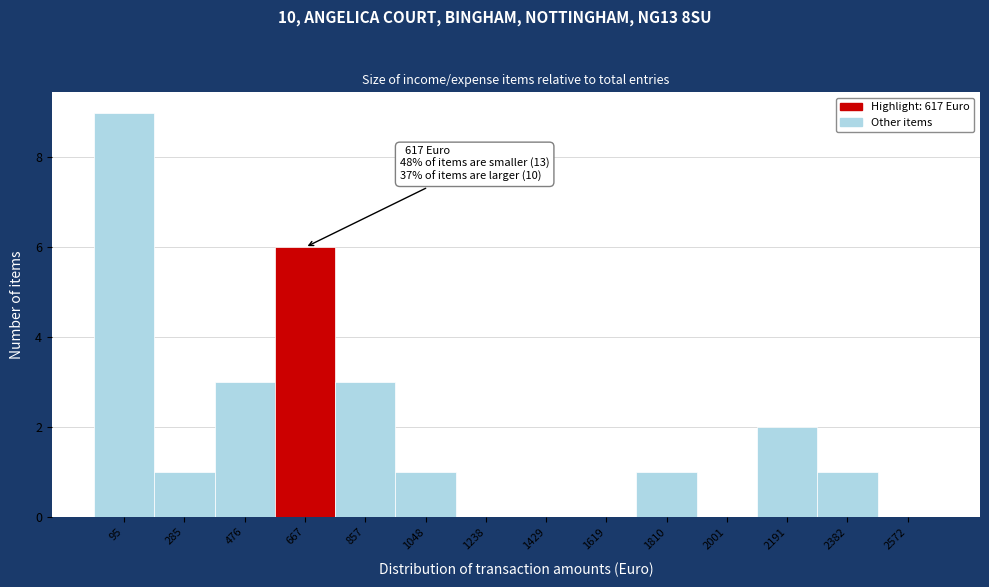

Over which range of the x-axis is the bar tallest?

0 to 200